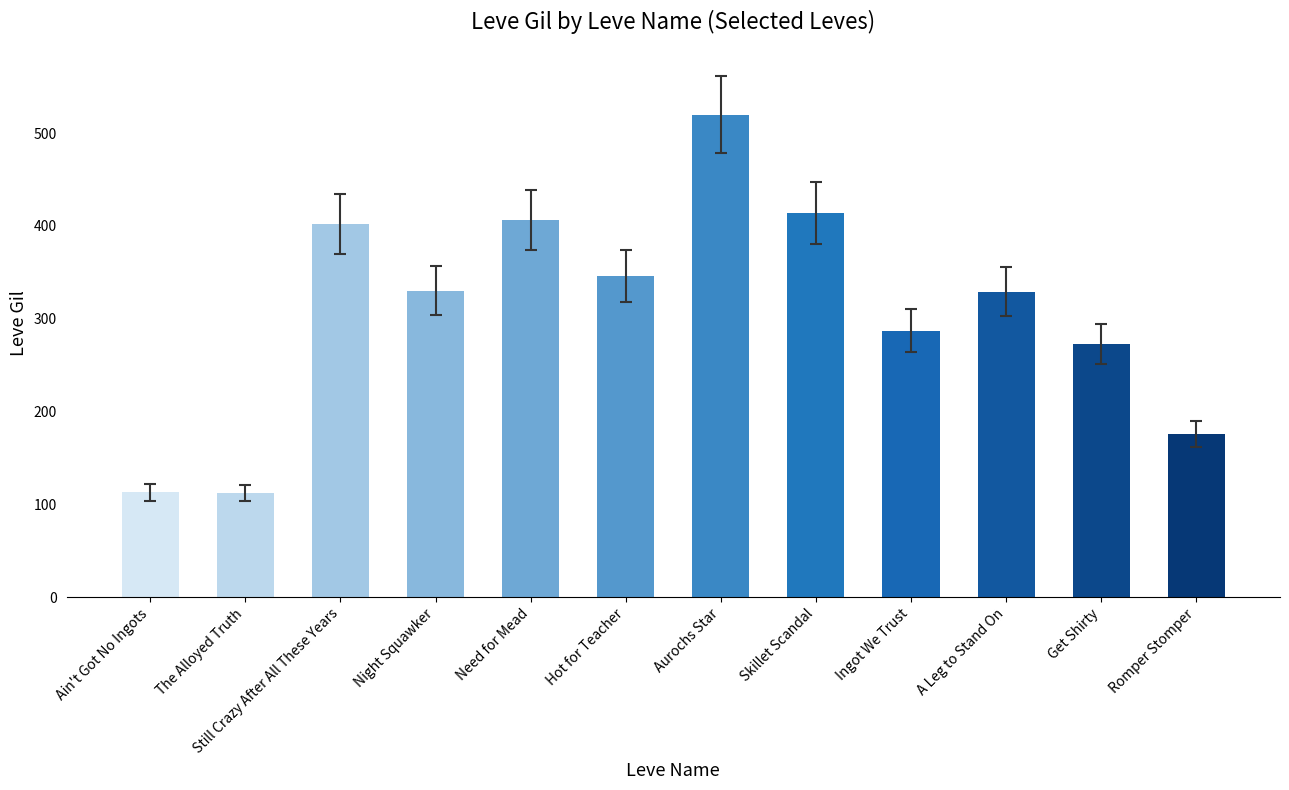

Is it true that the value at Hot for Teacher is 346?

True